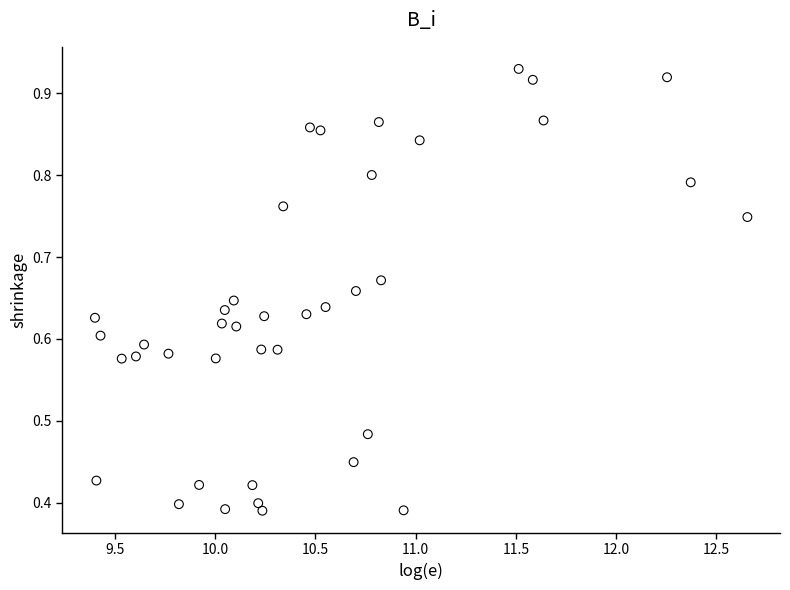

What is the range of X values (max minus min)?

3.3